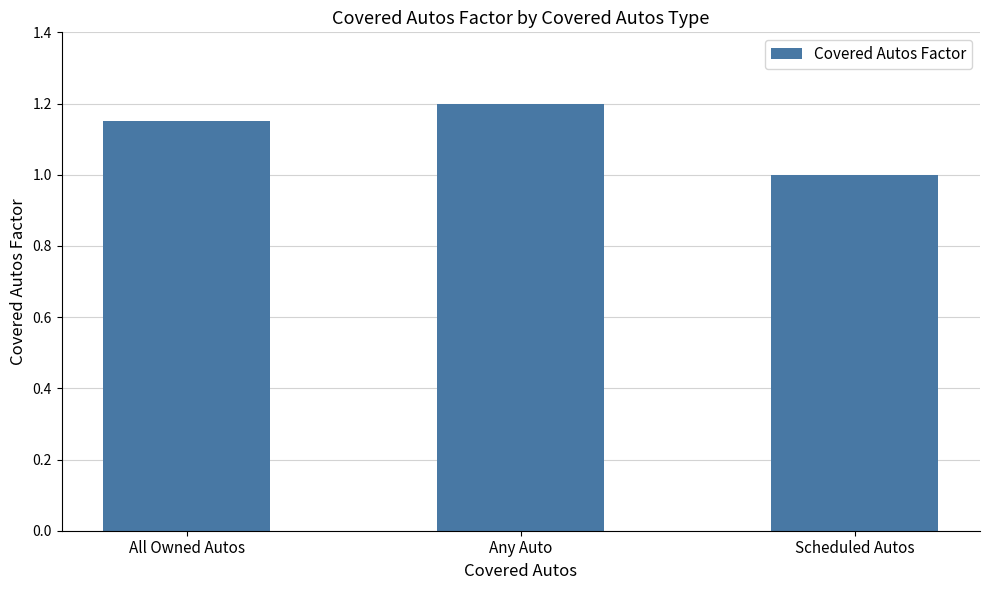

Is it true that the value at Any Auto is 1.2?

True